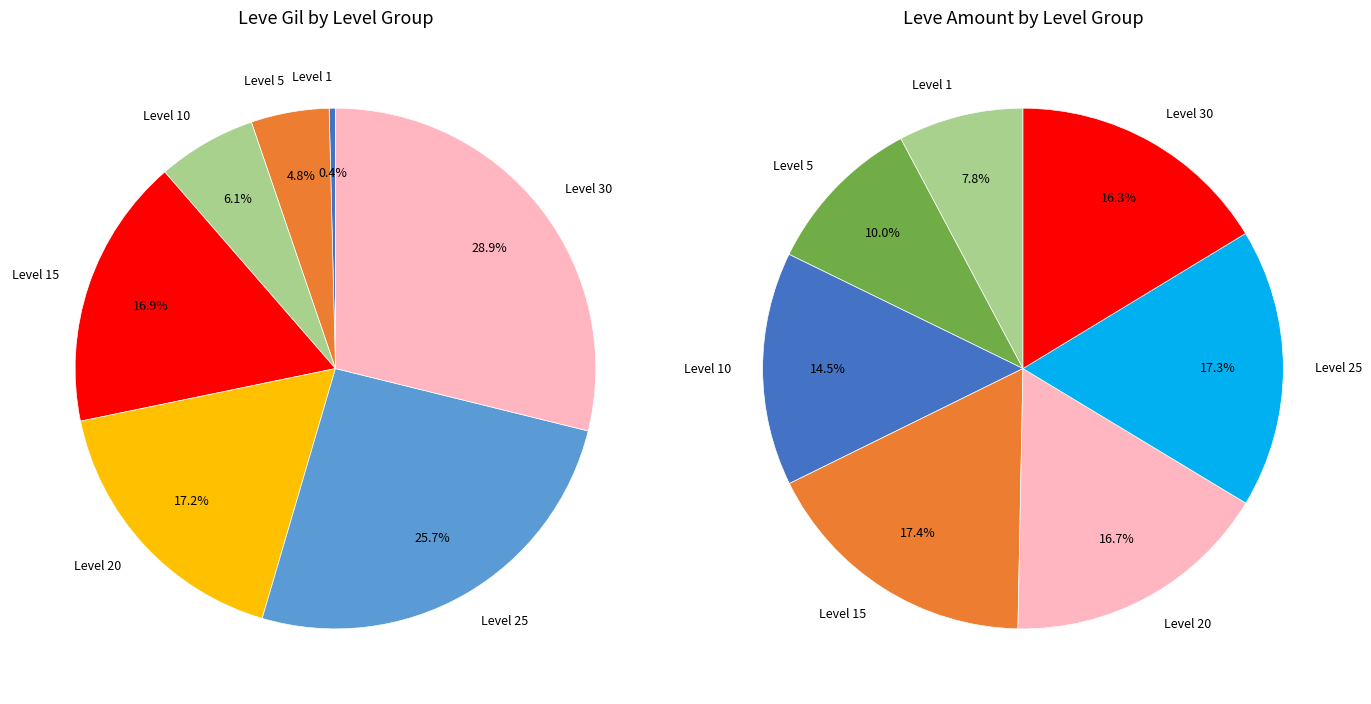

Rank the categories by value from highest to lowest.

Level 30, Level 25, Level 20, Level 15, Level 10, Level 5, Level 1